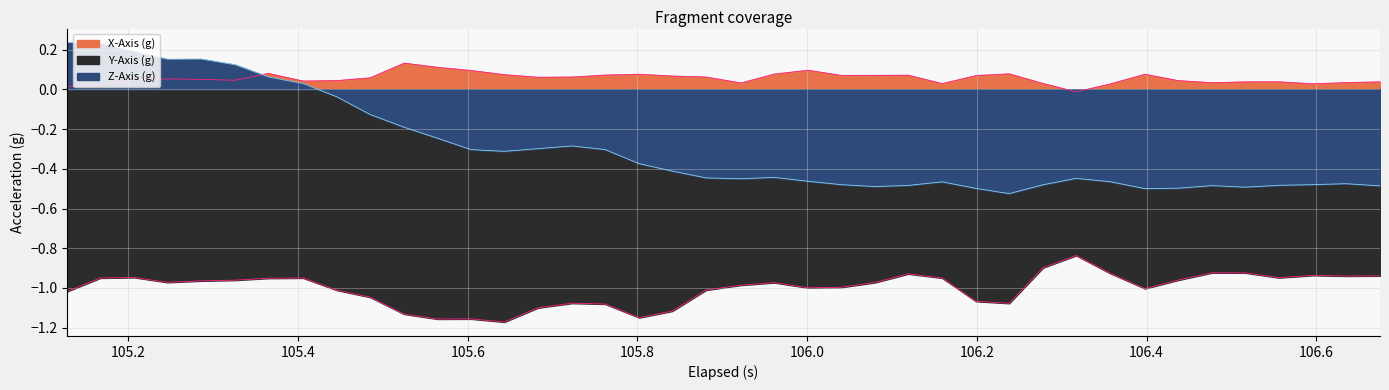

List the series in order of their overall mean, highest first.

X-Axis (g), Z-Axis (g), Y-Axis (g)